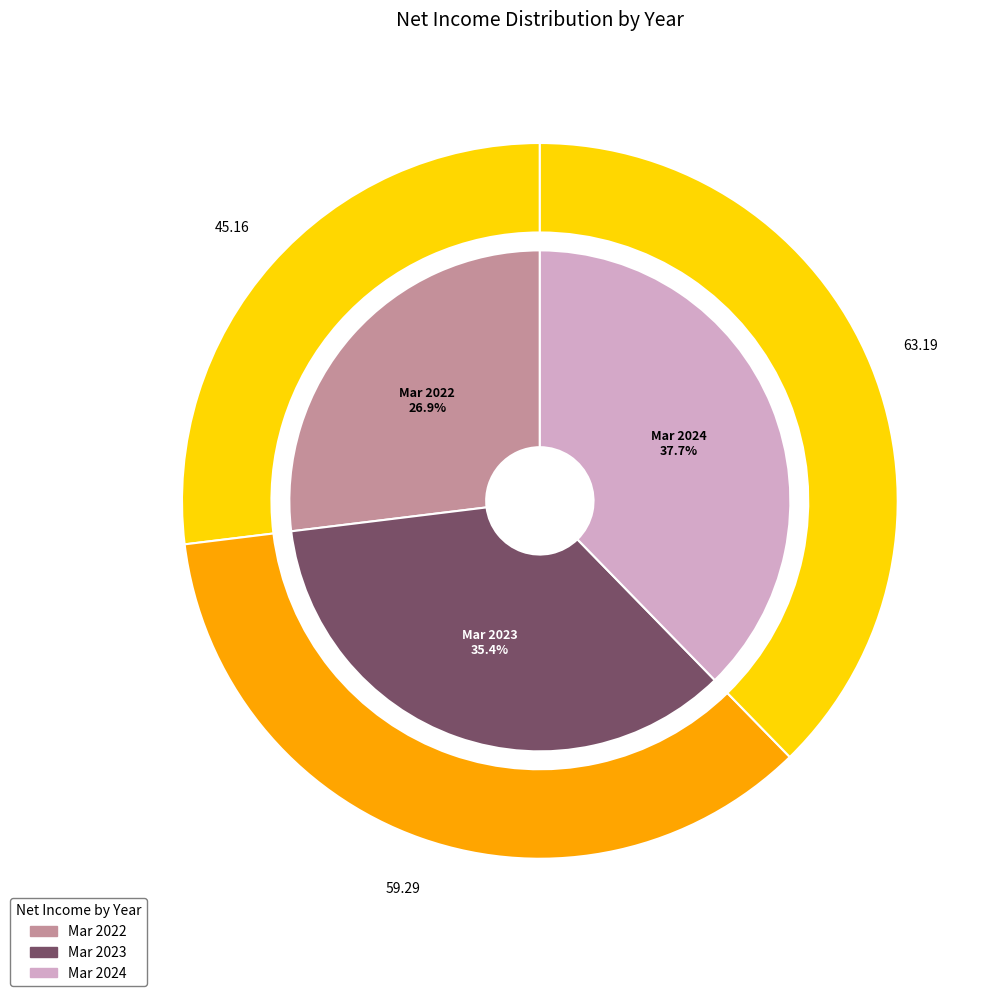

What percentage do Mar 2023 and Mar 2022 together represent?

62.3%